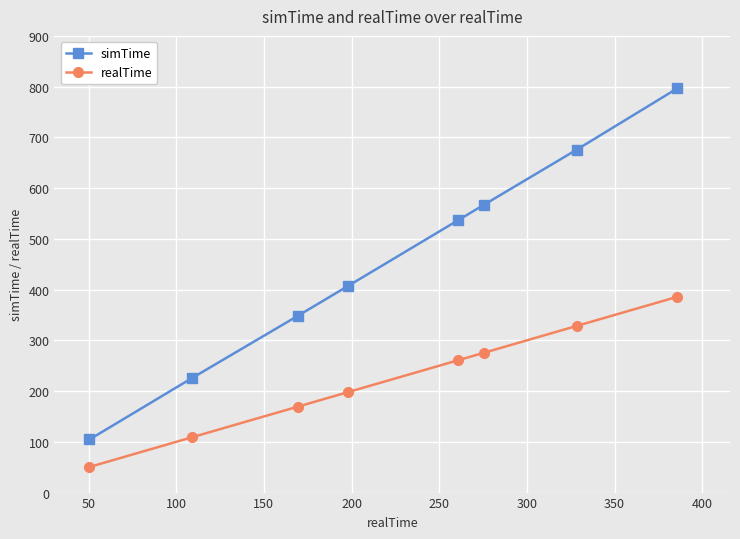

Reading left to right, list all the values displayed in this chart.

simTime: 104.7	225.7	348.2	407.5	537.0	567.4	675.6	796.7
realTime: 50.5	109.0	169.3	198.1	260.9	275.6	328.4	385.9